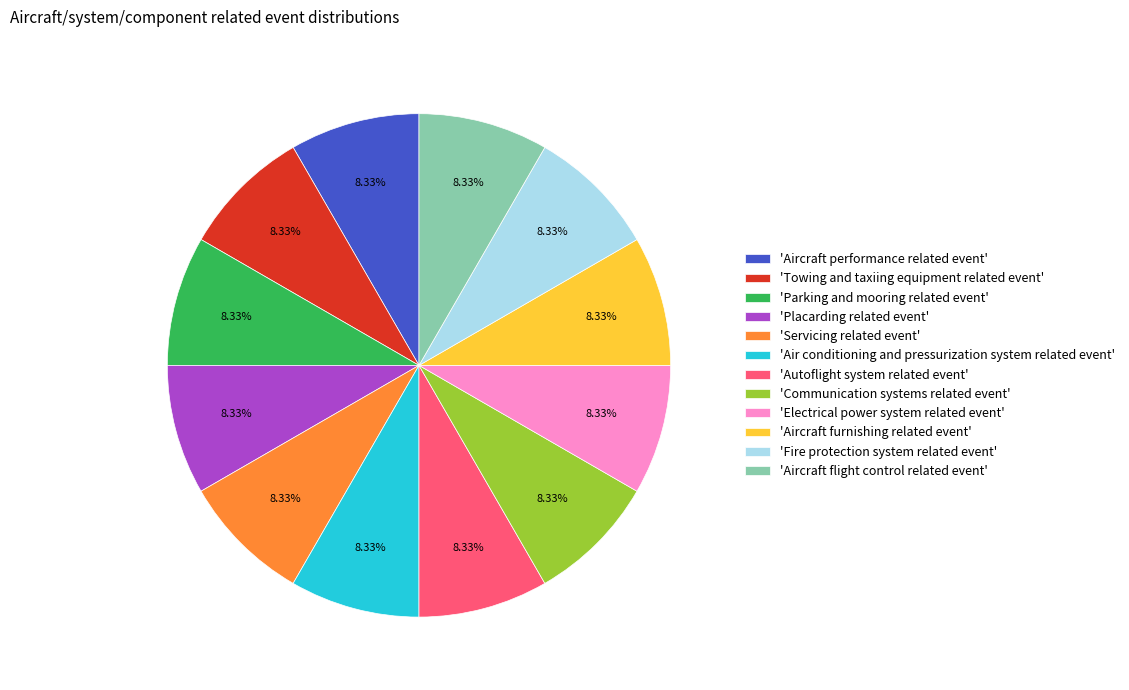

Combined, do 'Aircraft flight control related event' and 'Air conditioning and pressurization system related event' account for over 50%?

No